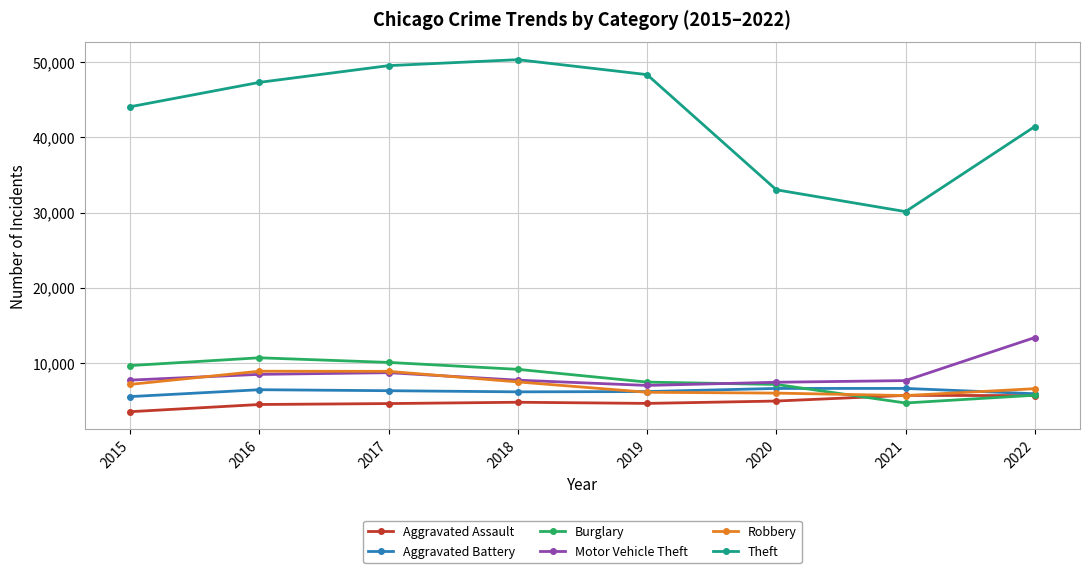

The Burglary series shows 9136 at 2018. True or false?

True